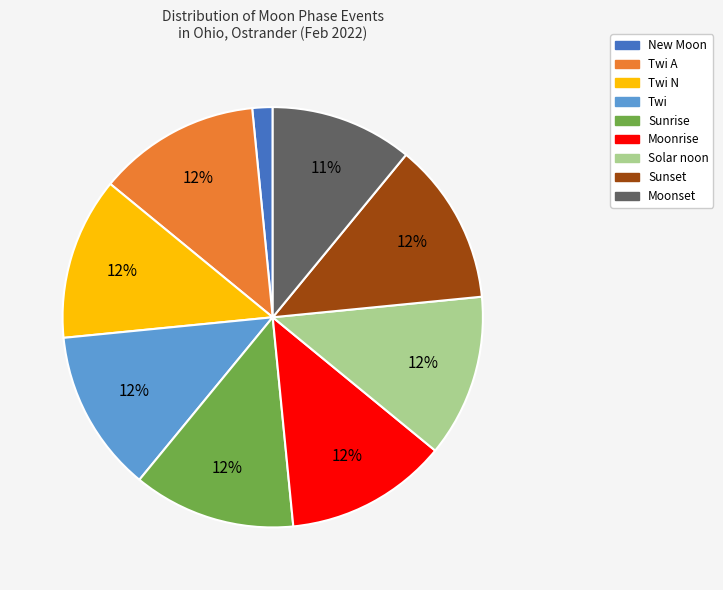

Which category has the smallest portion of the pie?

New Moon